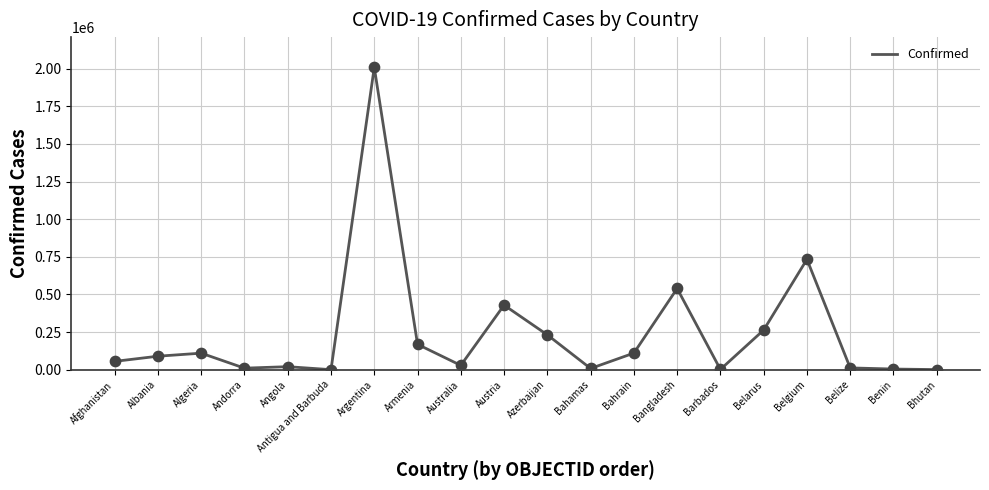

What is the change in value from Argentina to Belgium?

-1275245